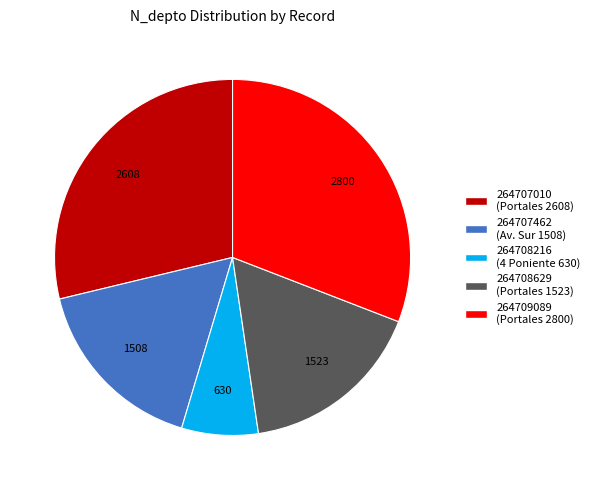

Is it true that 264708629 (Portales 1523) is 5% of the pie?

False